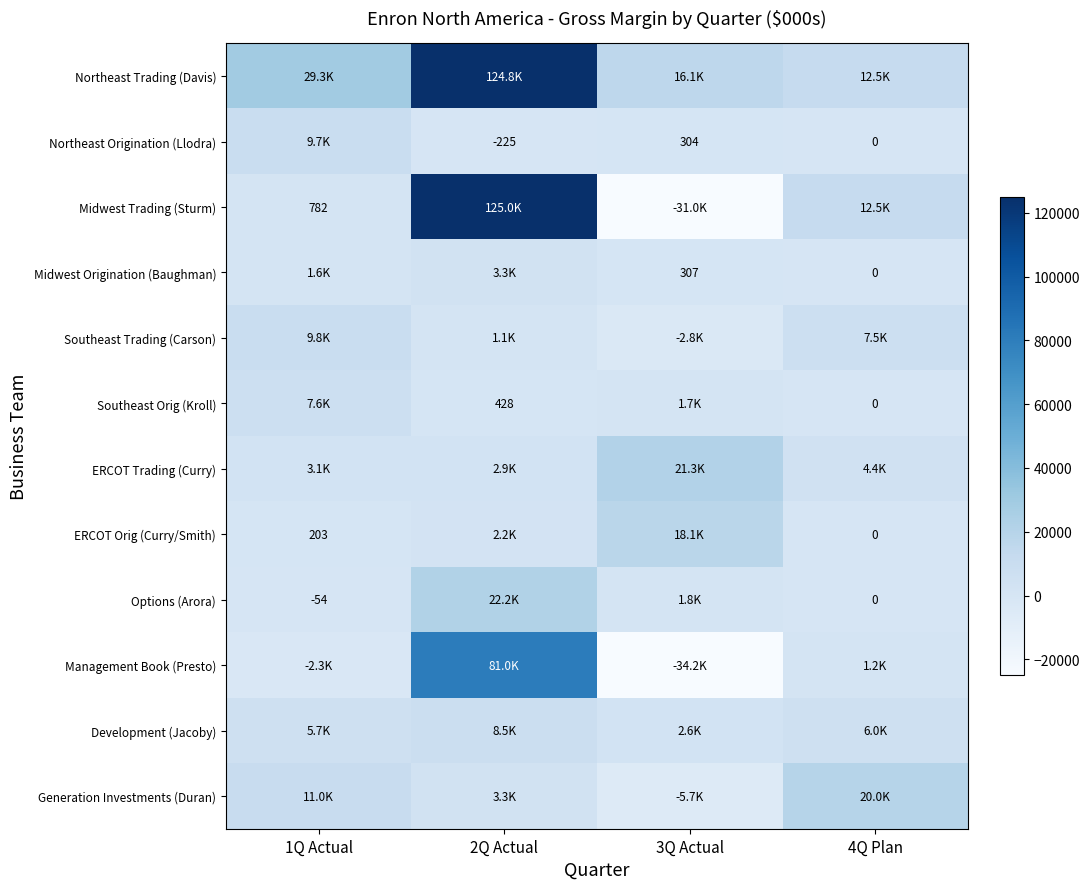

Is it true that Options (Arora) equals -54 at 1Q Actual?

True